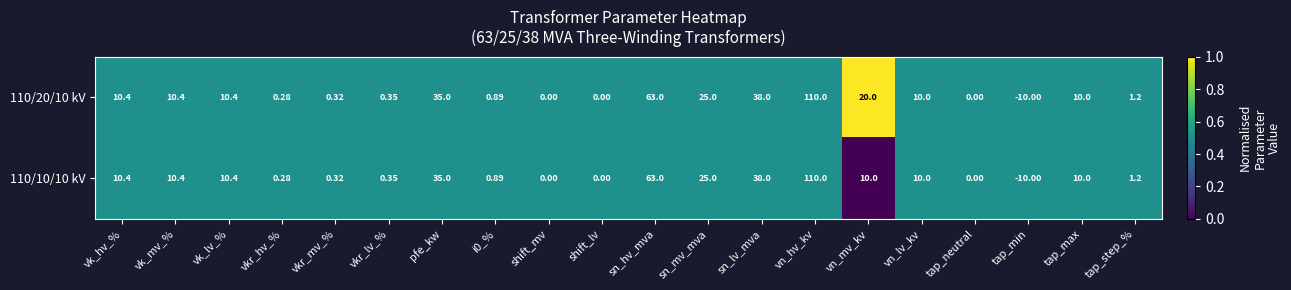

How many data points does each series have?

20